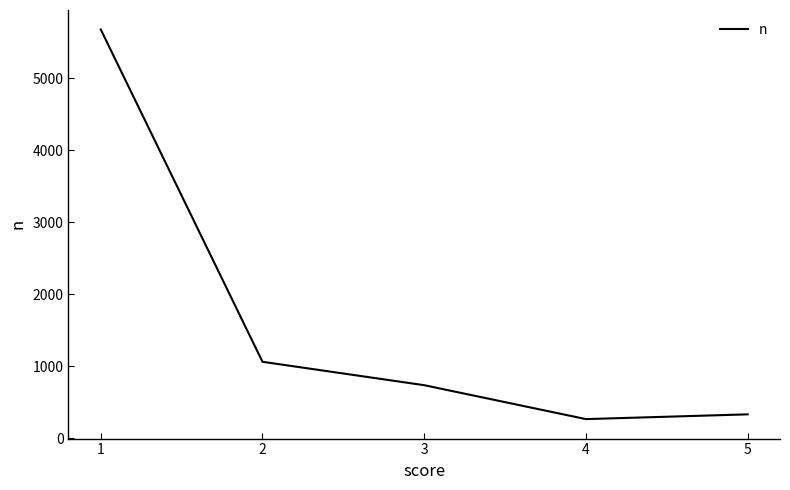

Is it true that the value at 1 is 5678?

True